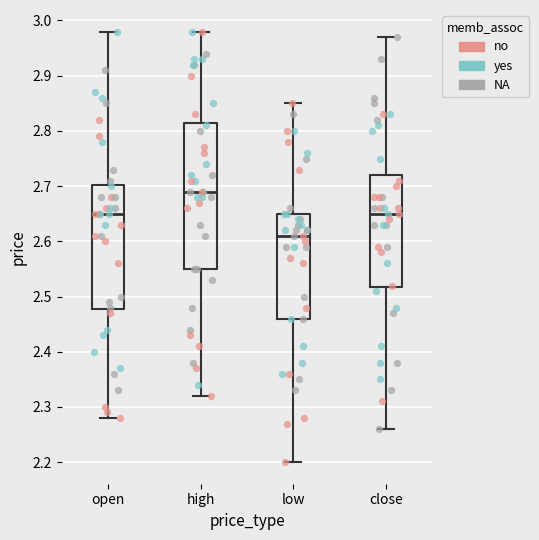

Which box has the lowest median line?

low